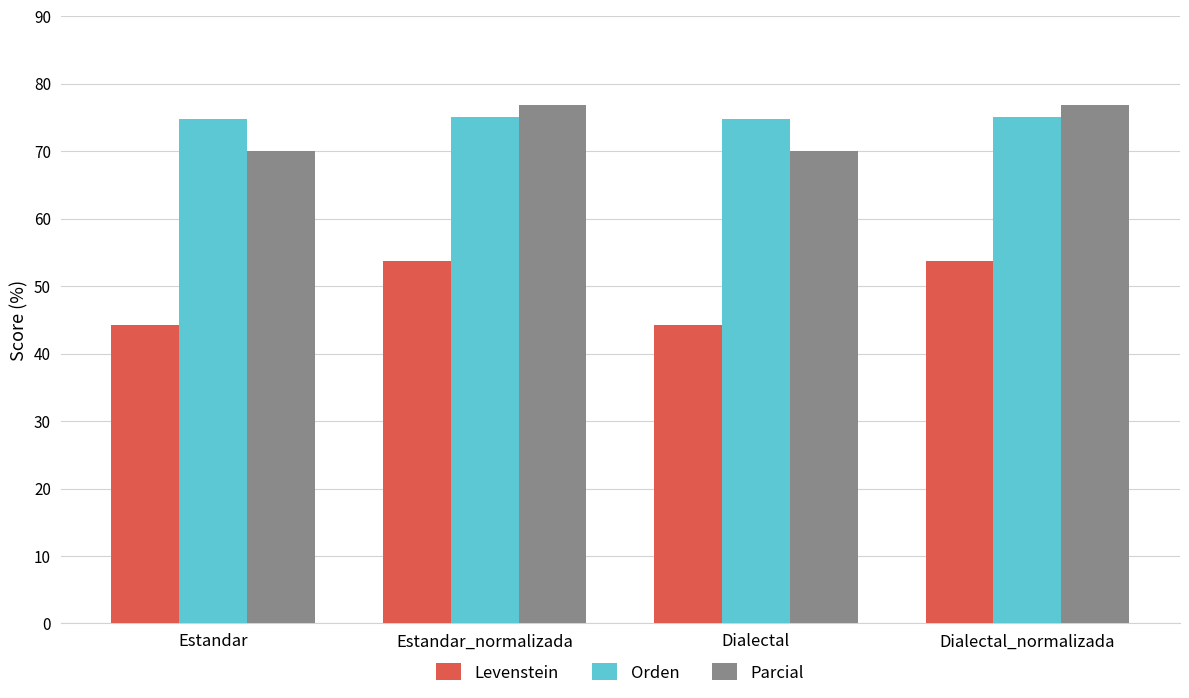

The Levenstein series shows 36.6 at Dialectal_normalizada. True or false?

False